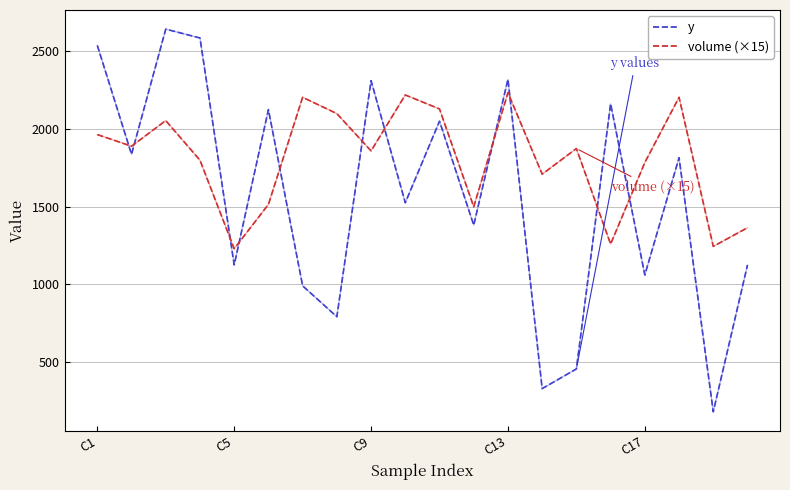

How many intersections are there between volume (×15) and y?

11